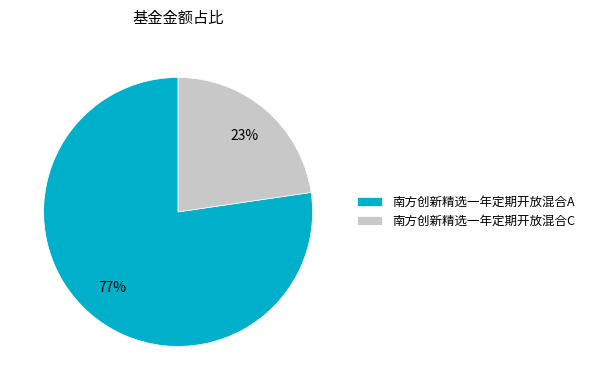

To the nearest percent, what portion does 南方创新精选一年定期开放混合A represent?

77%